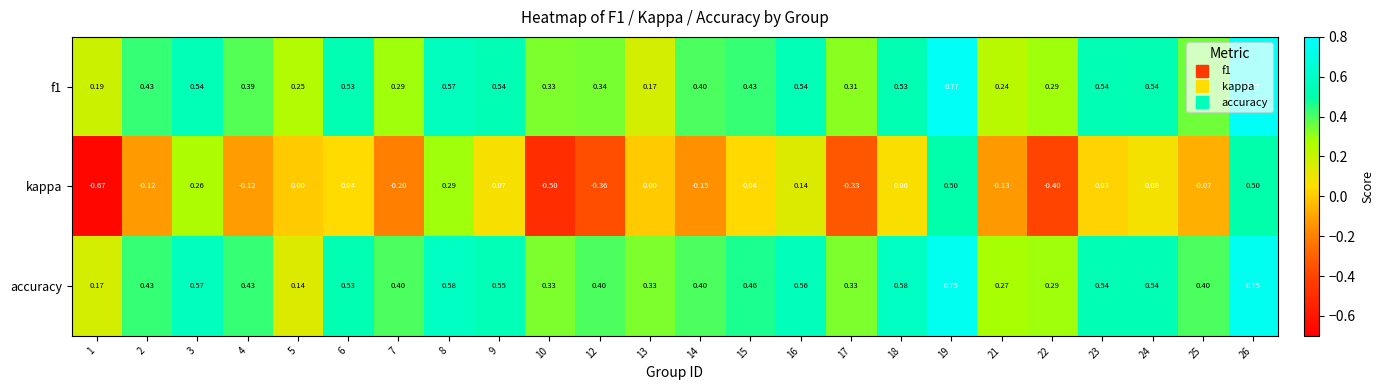

Is the value of f1 at 23 greater than the value of accuracy at 13?

Yes